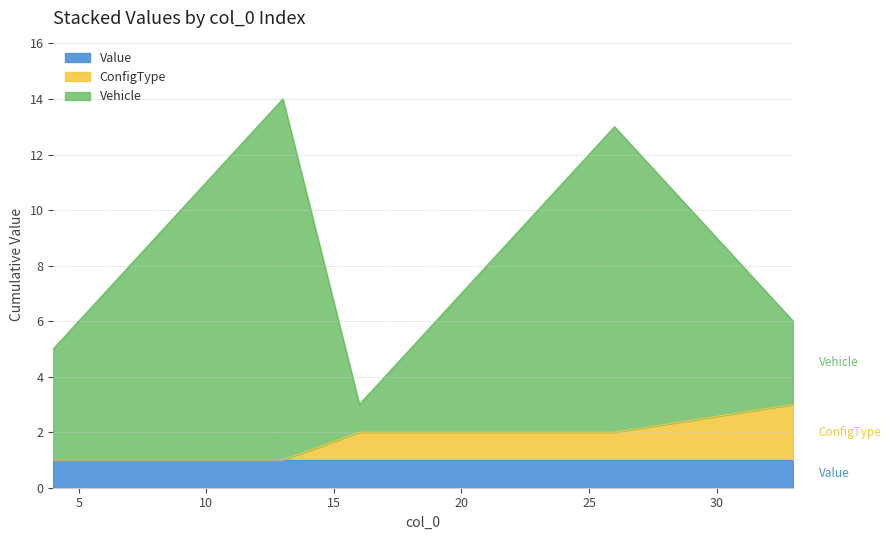

Which category has the highest value across all series?

13